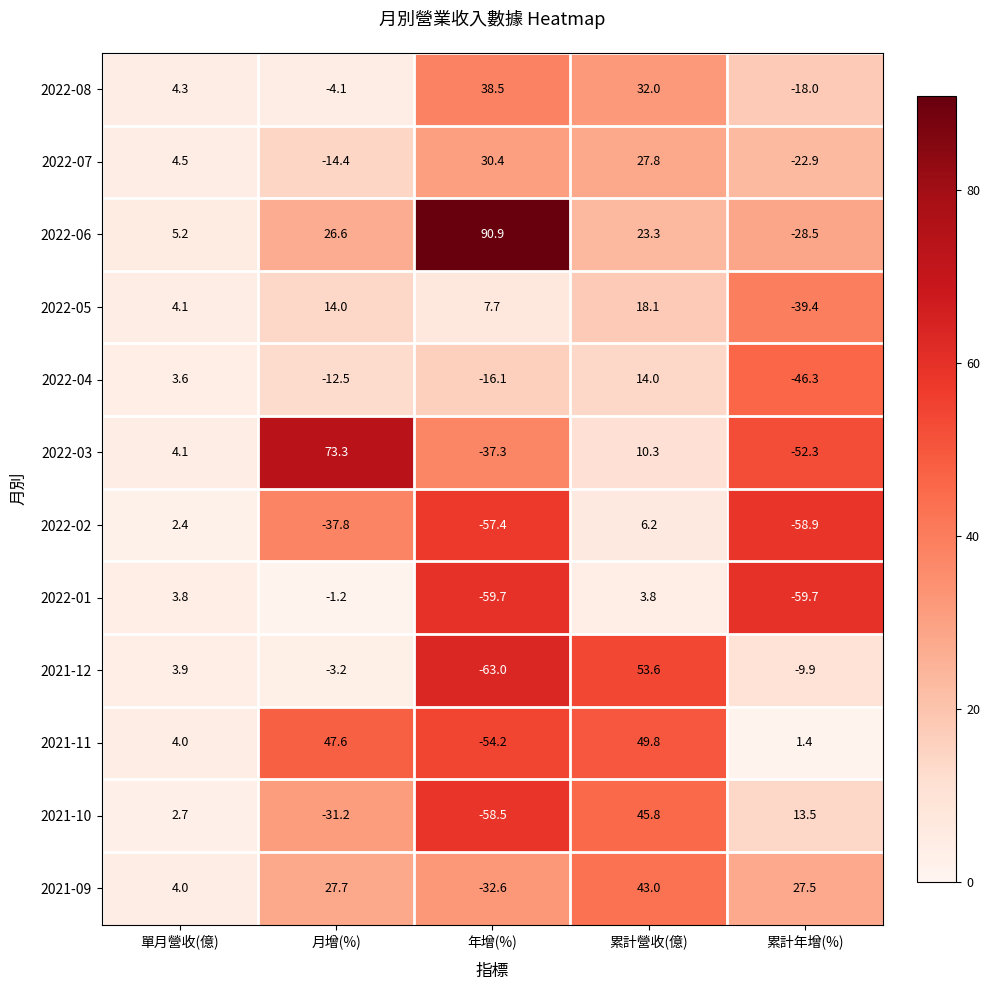

Read the 2022-03 value at 月增(%).

73.3